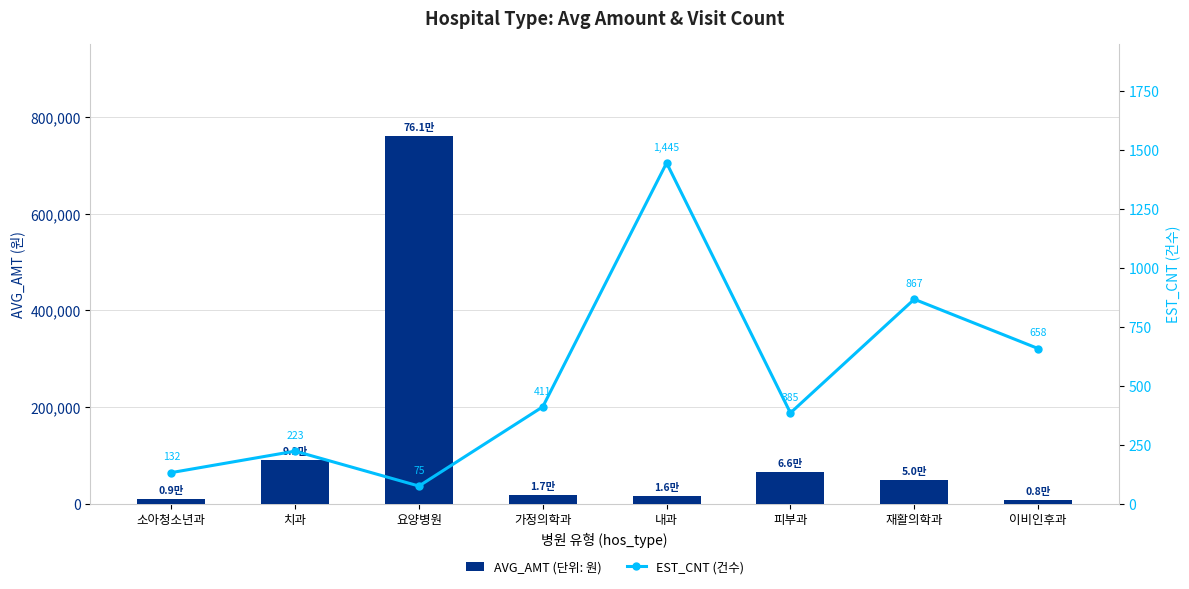

What is the maximum value for EST_CNT (건수)?

1445